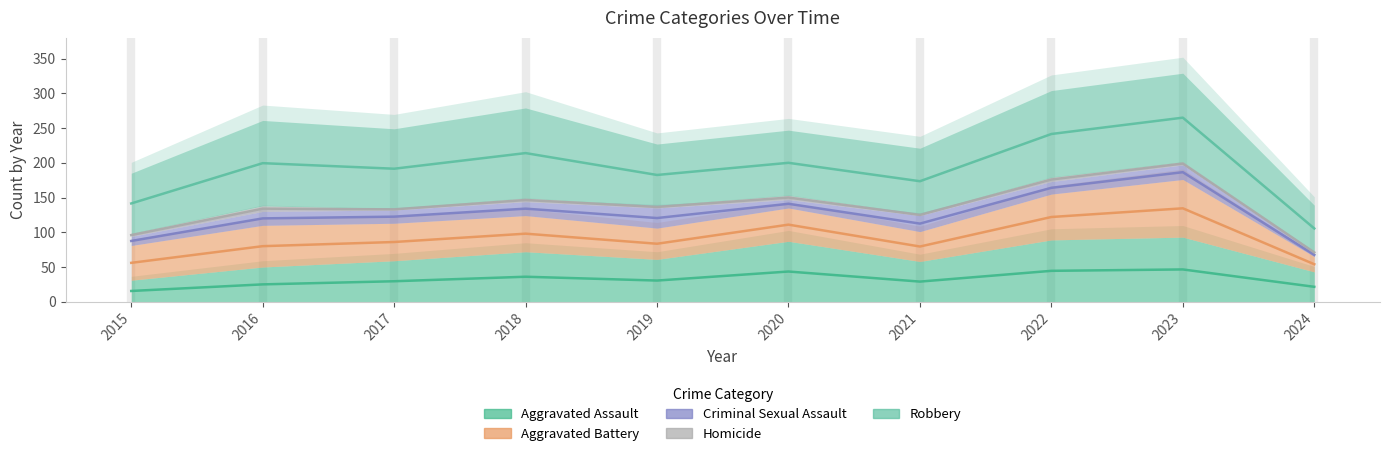

Rank the series at 2024 from lowest to highest value.

Aggravated Assault, Aggravated Battery, Criminal Sexual Assault, Homicide, Robbery